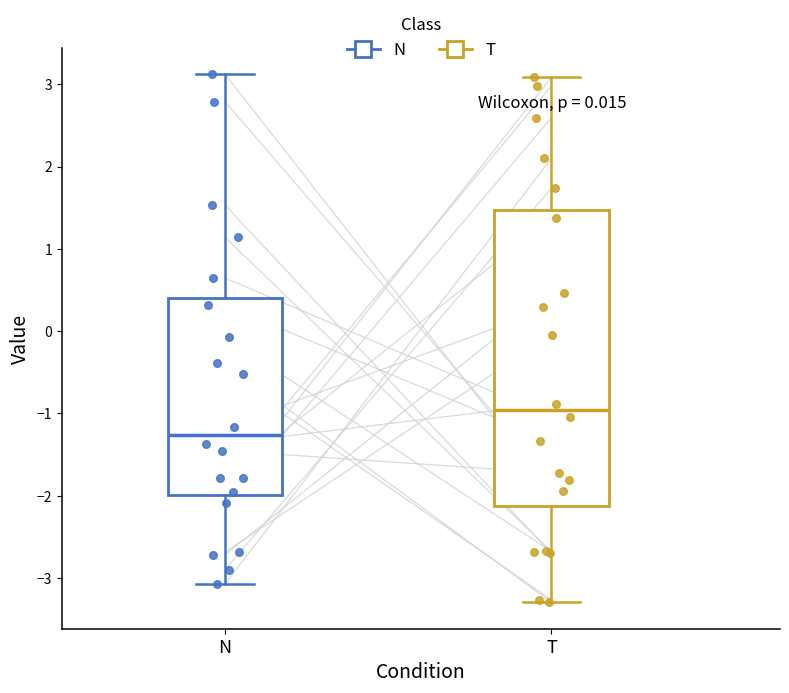

Comparing the boxes themselves (not the whiskers), which one is the tallest?

T